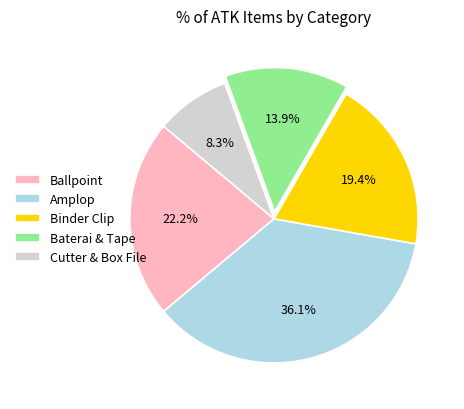

To the nearest percent, what is the difference between the largest and smallest slice percentages?

28%